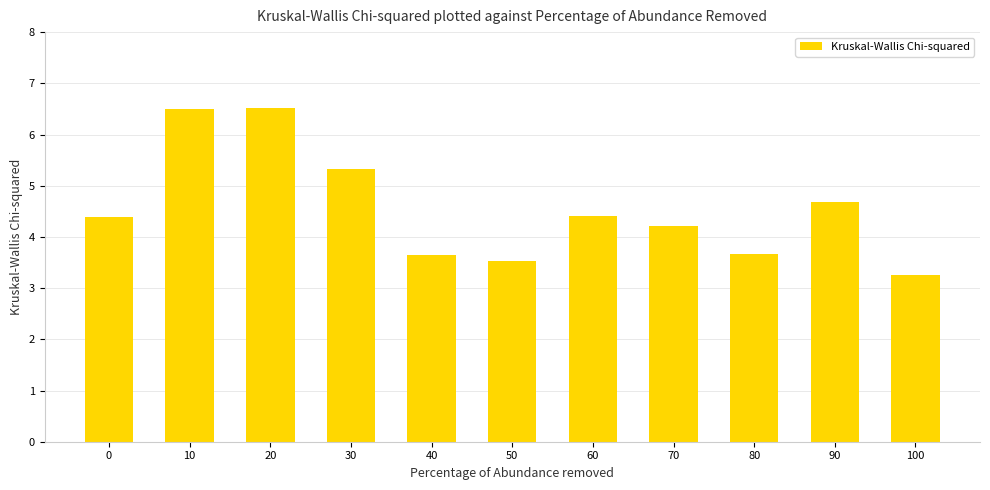

Is it true that the value at 60 is 4.4?

True